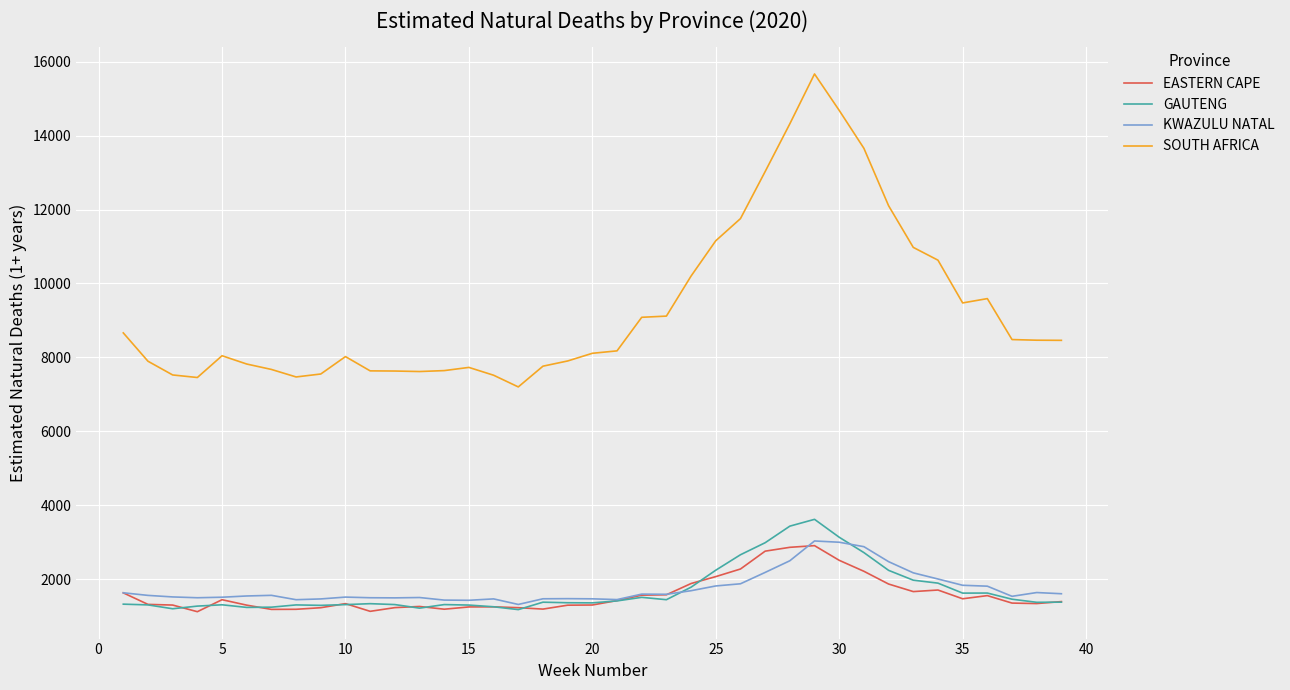

True or false: SOUTH AFRICA and EASTERN CAPE intersect in this chart.

False